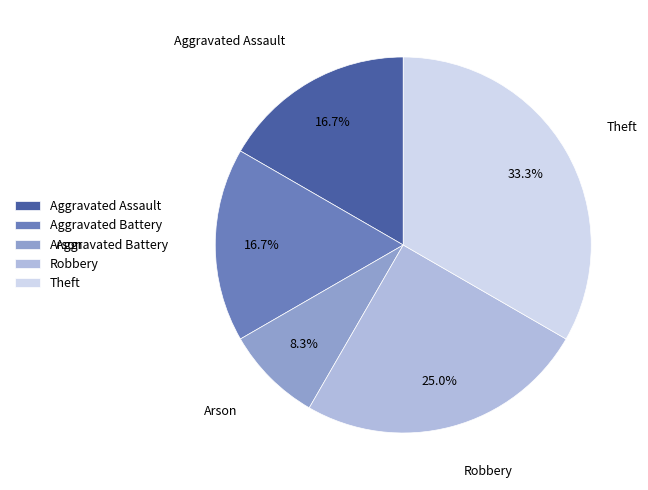

Which slice is the largest?

Theft